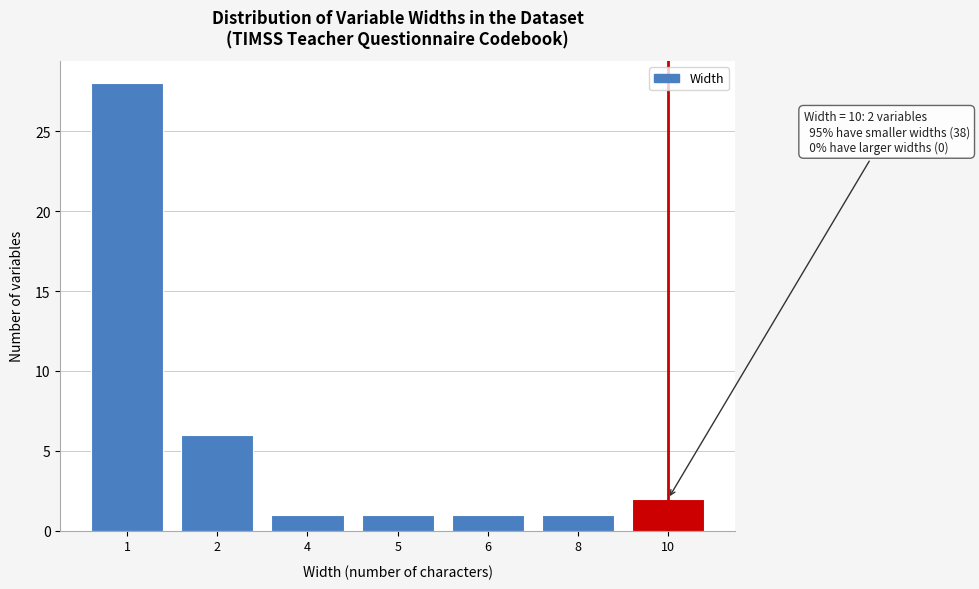

Reading left to right, list all the values displayed in this chart.

1=28	2=6	4=1	5=1	6=1	8=1	10=2